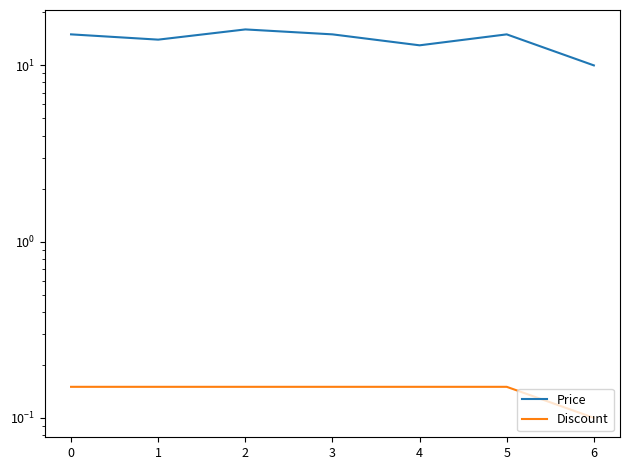

What is the maximum value shown in the chart?

16.0